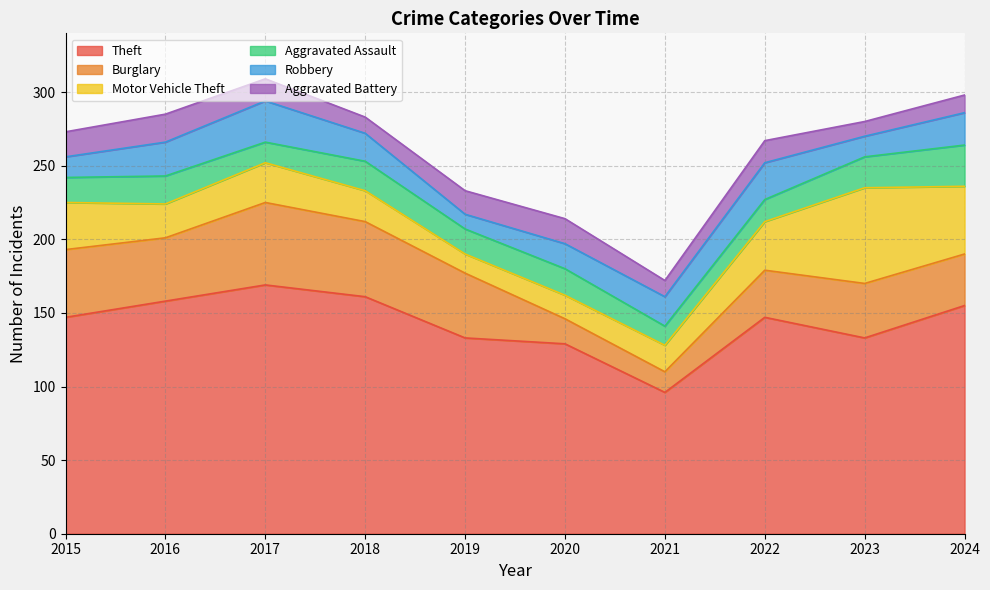

Reading left to right, transcribe all the data shown in this chart.

Theft: 2015=147	2016=158	2017=169	2018=161	2019=133	2020=129	2021=96	2022=147	2023=133	2024=155
Burglary: 2015=46	2016=43	2017=56	2018=51	2019=44	2020=17	2021=14	2022=32	2023=37	2024=35
Motor Vehicle Theft: 2015=32	2016=23	2017=27	2018=21	2019=13	2020=16	2021=18	2022=33	2023=65	2024=46
Aggravated Assault: 2015=17	2016=19	2017=14	2018=20	2019=17	2020=18	2021=13	2022=15	2023=21	2024=28
Robbery: 2015=14	2016=23	2017=28	2018=19	2019=10	2020=17	2021=20	2022=25	2023=14	2024=22
Aggravated Battery: 2015=17	2016=19	2017=15	2018=11	2019=16	2020=17	2021=11	2022=15	2023=10	2024=12